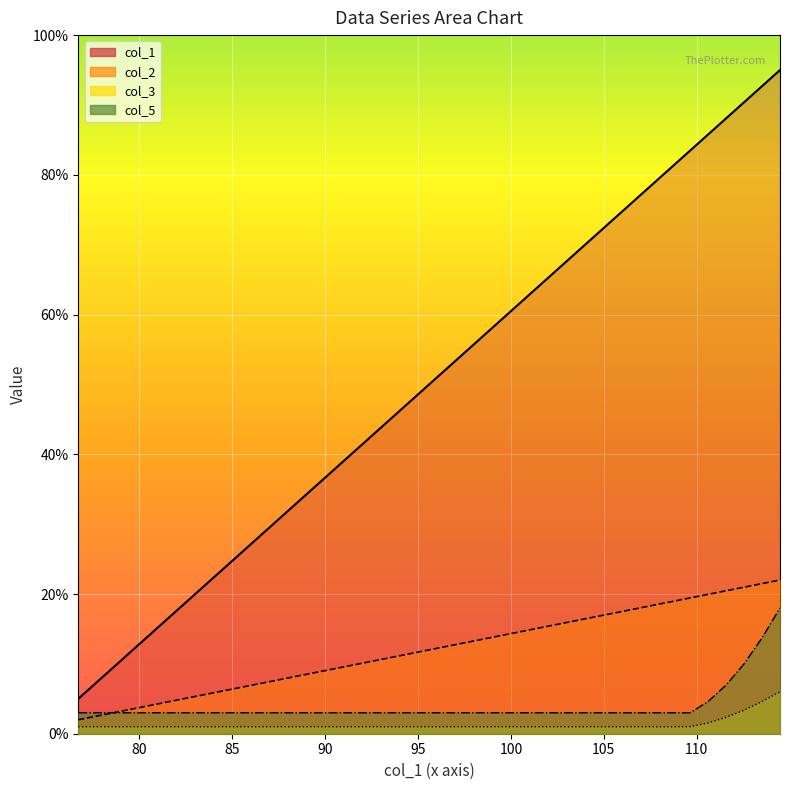

True or false: col_3 has more than 1 interior local peaks.

False